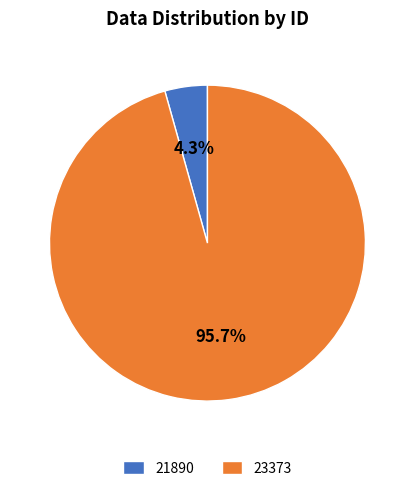

To the nearest percent, what percentage of the pie is 21890?

4%